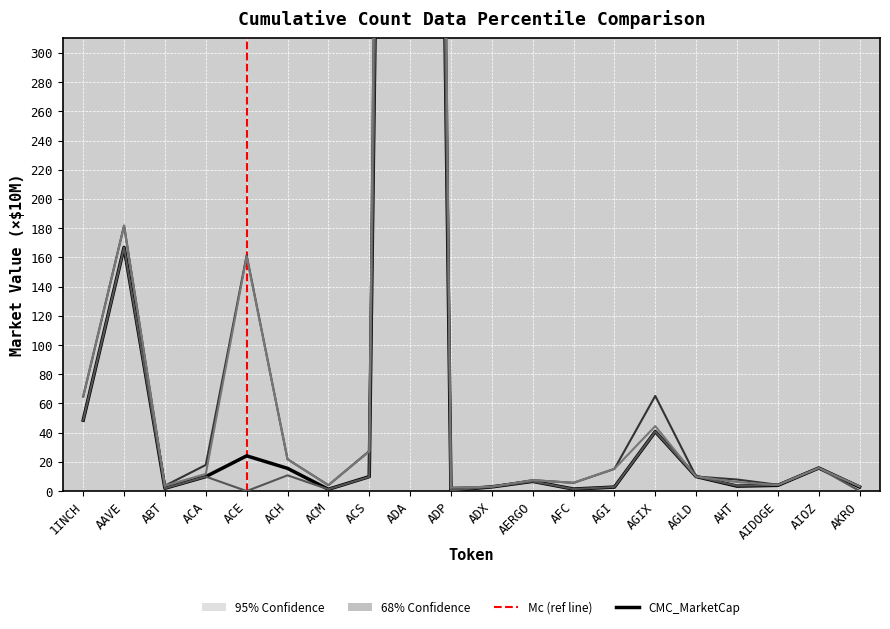

What is the spread (max minus min) of values at ACE?

161.4